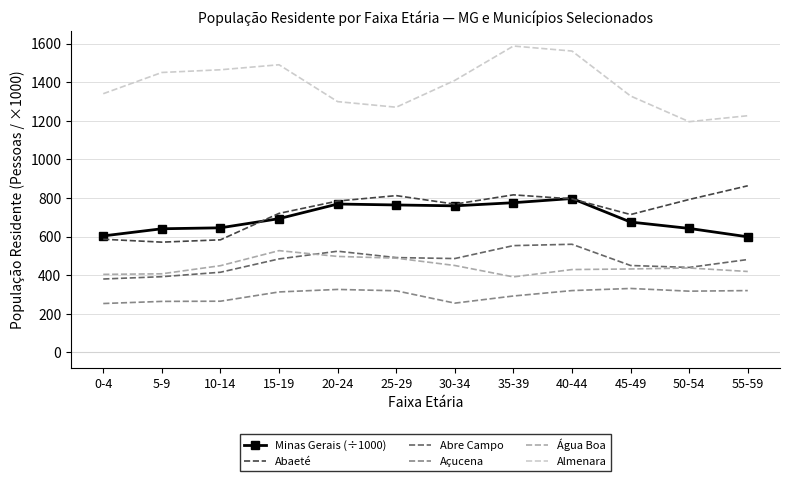

True or false: Açucena and Água Boa cross at least once.

False